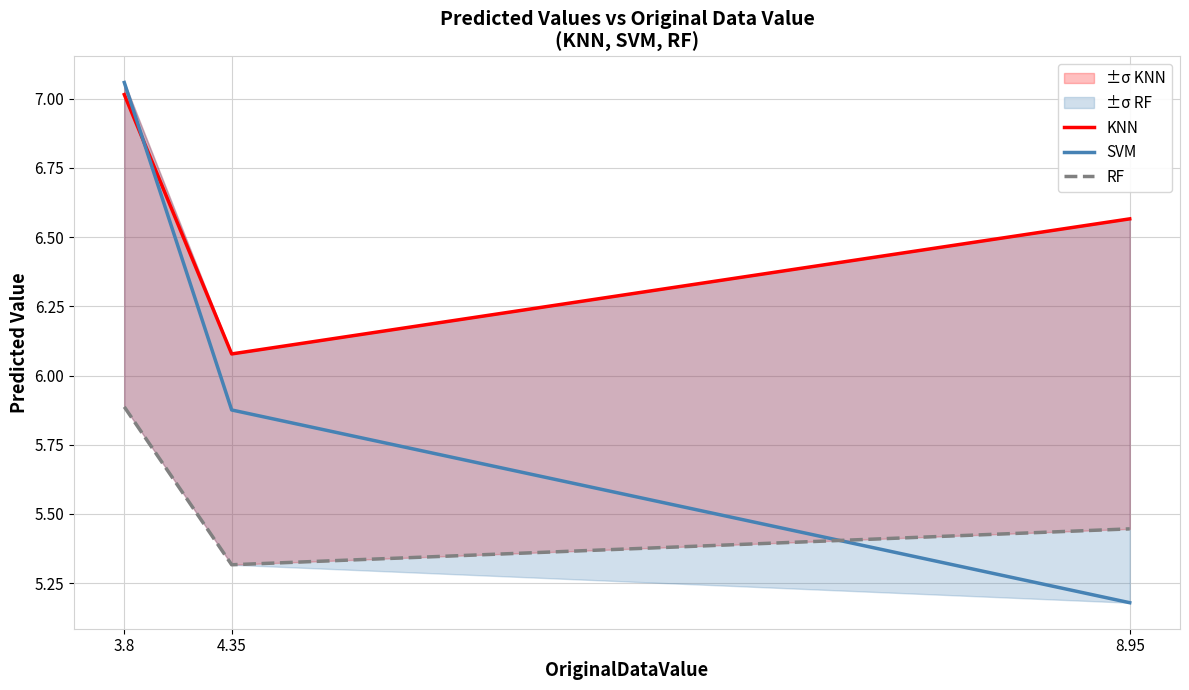

Does the chart have visible grid lines?

Yes